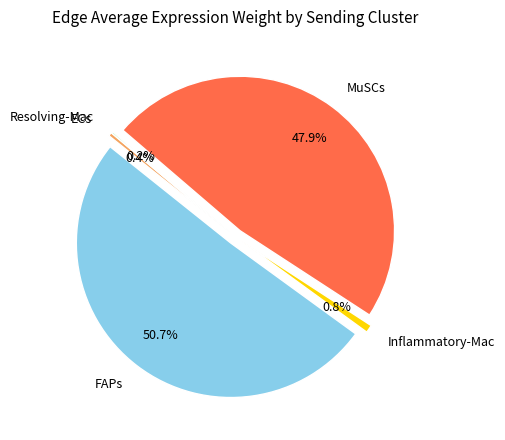

To the nearest percent, what is the combined percentage of ECs and FAPs?

51%